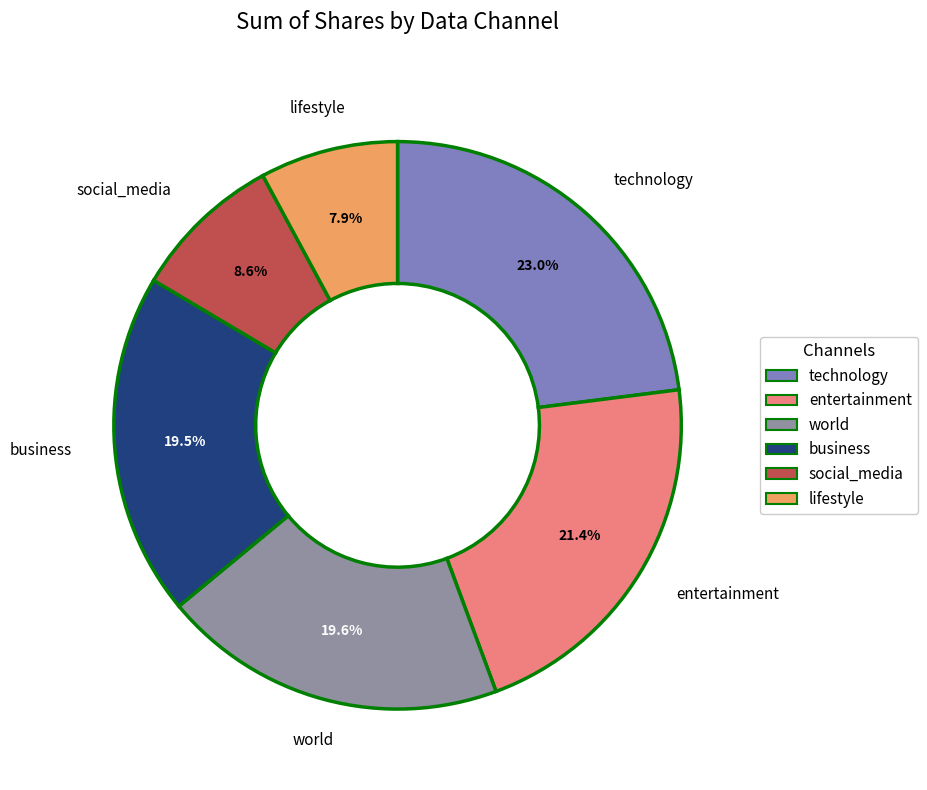

Which slice is the largest?

technology